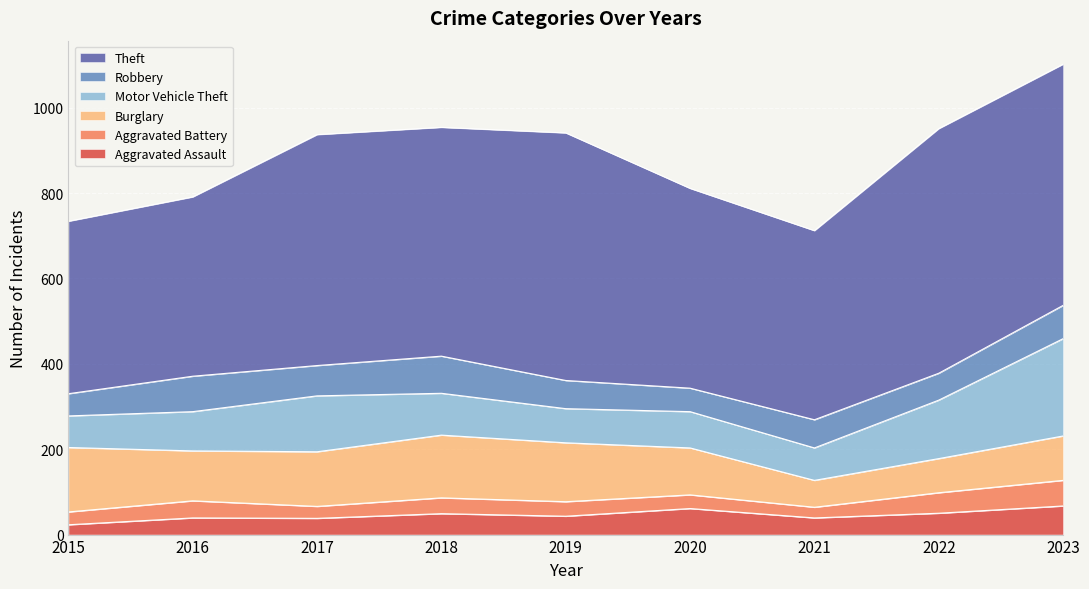

True or false: Motor Vehicle Theft and Burglary intersect in this chart.

True